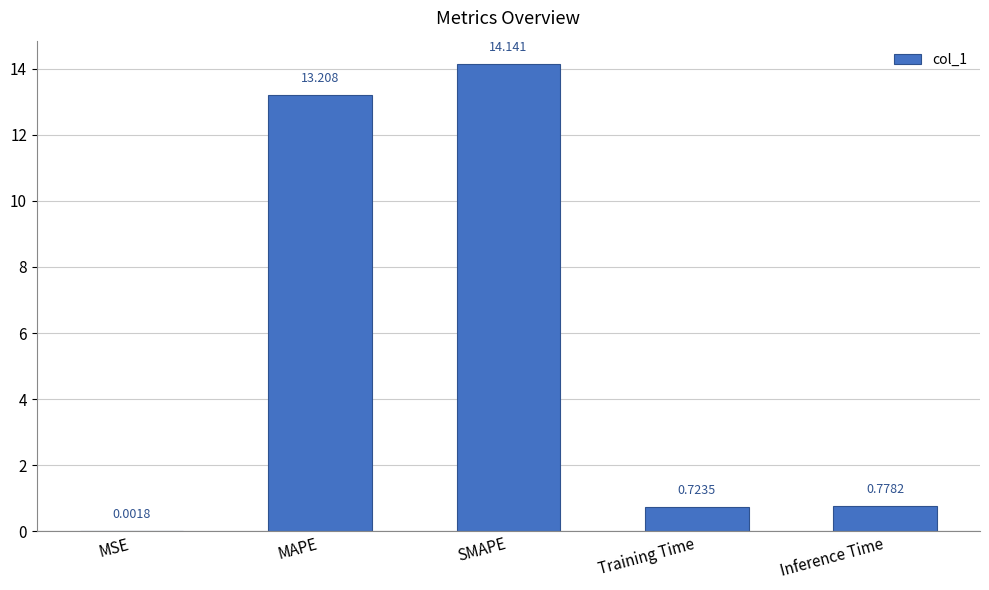

Does the chart contain stacked bars?

No